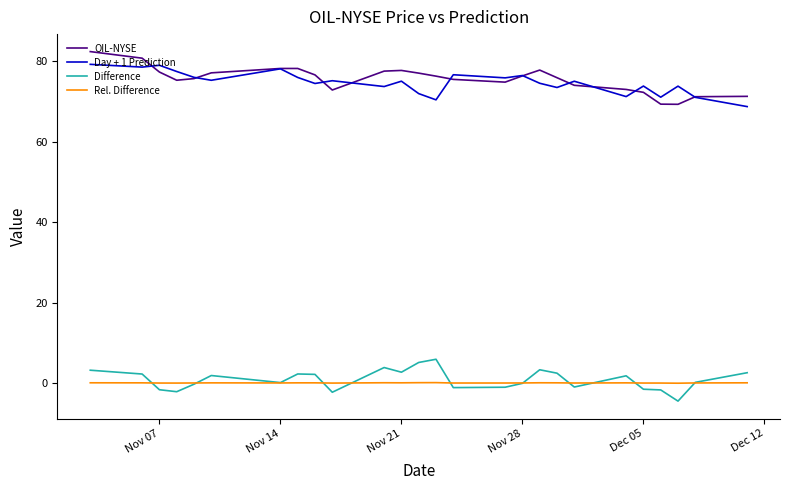

How many distinct data groups are displayed?

4